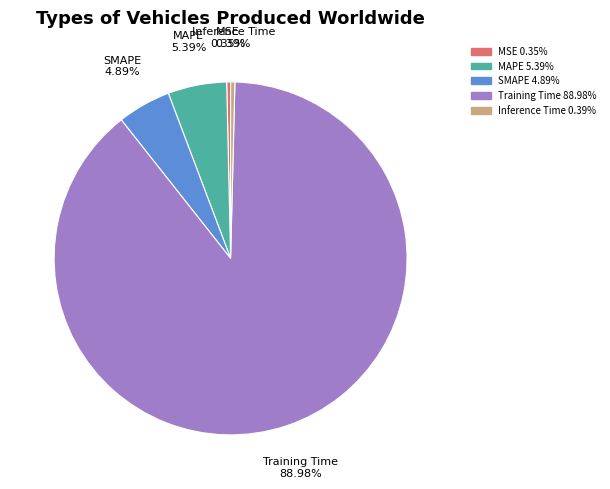

Is it true that Training Time is 89% of the pie?

True